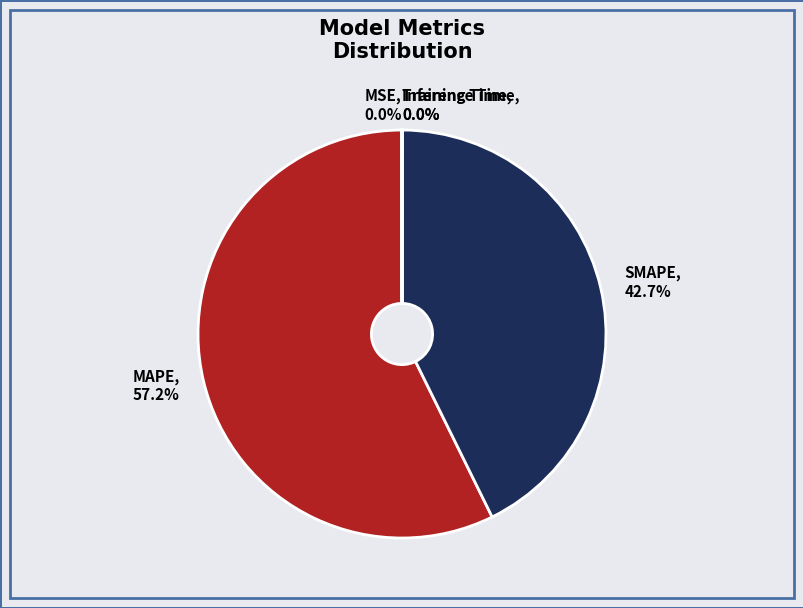

What is the largest slice in the pie chart?

MAPE